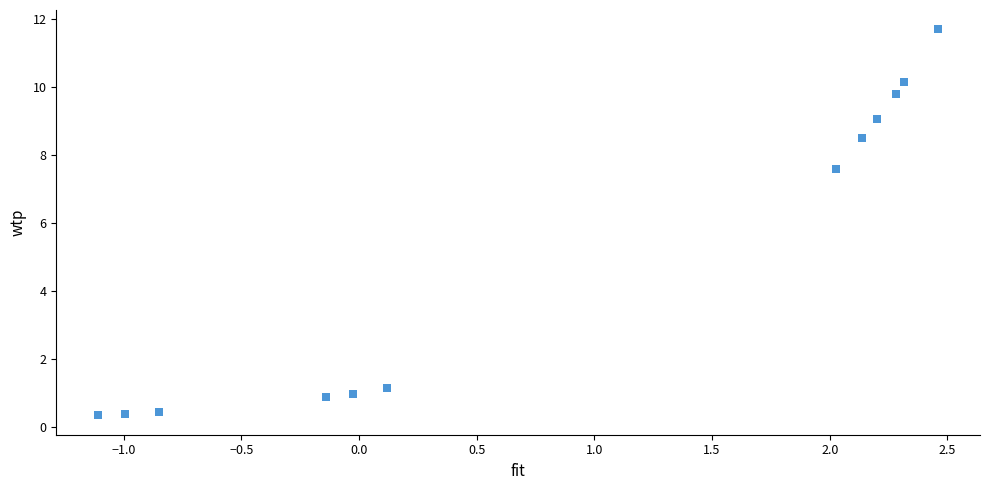

What Y value in the scatter plot is closest to 6?

7.6